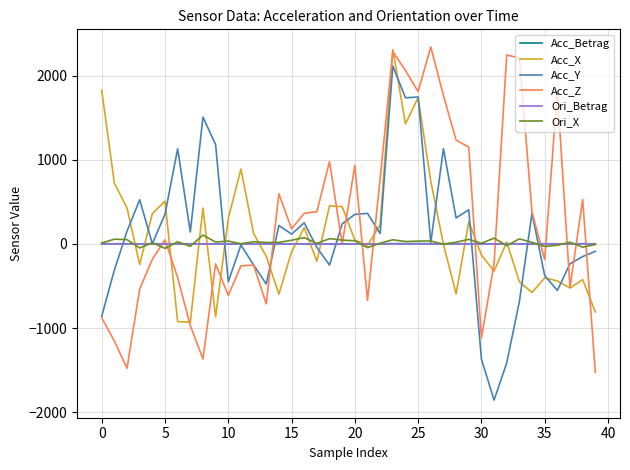

What is the minimum value for Acc_X?

-932.1